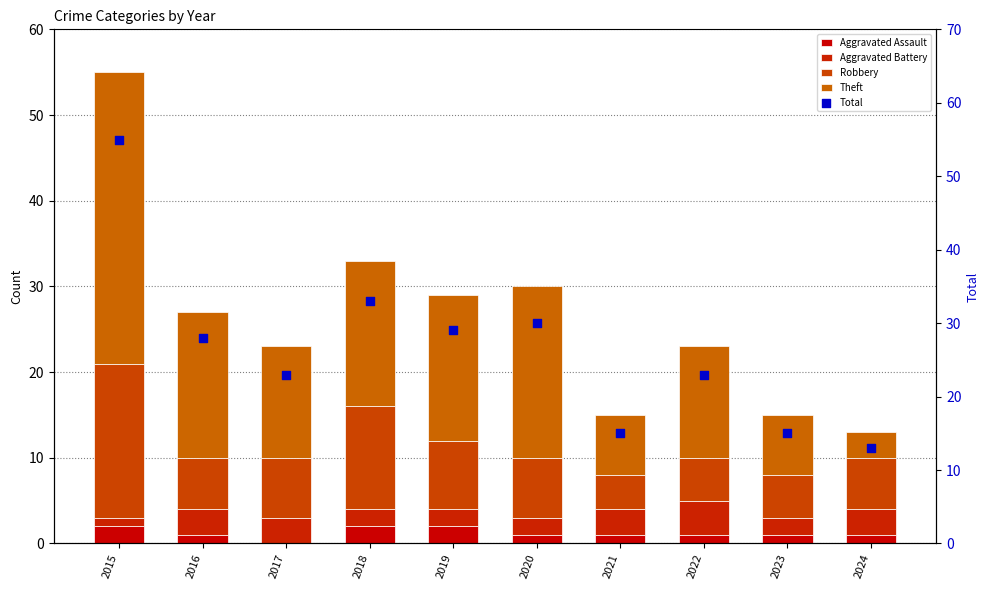

Which series contains the lowest Y value?

Aggravated Assault